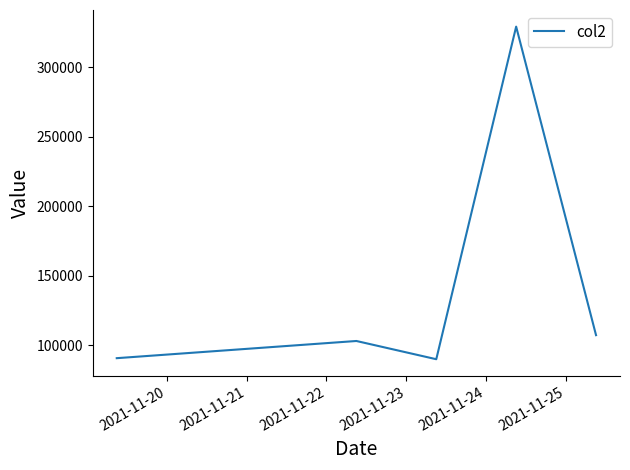

Count the number of categories in the chart.

5